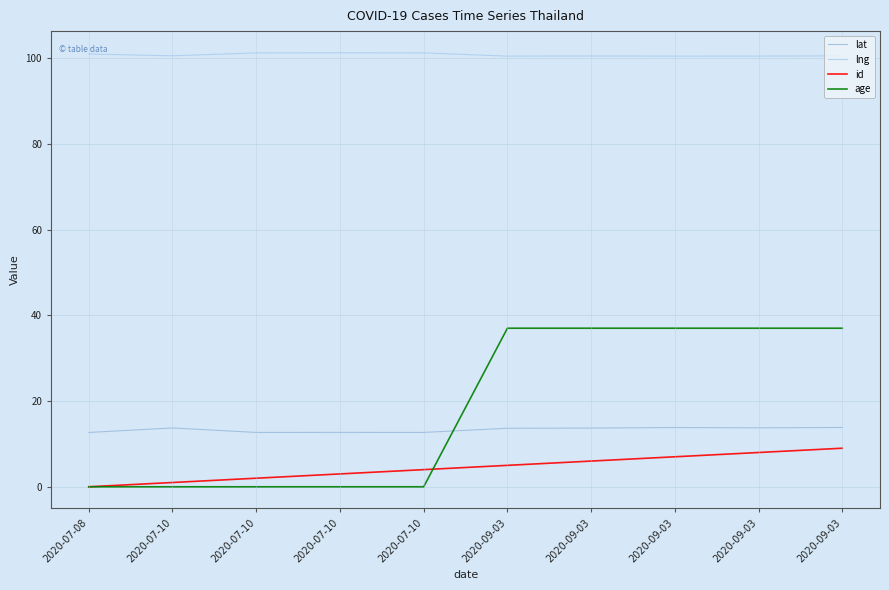

What is the average value of the lat series?

13.3